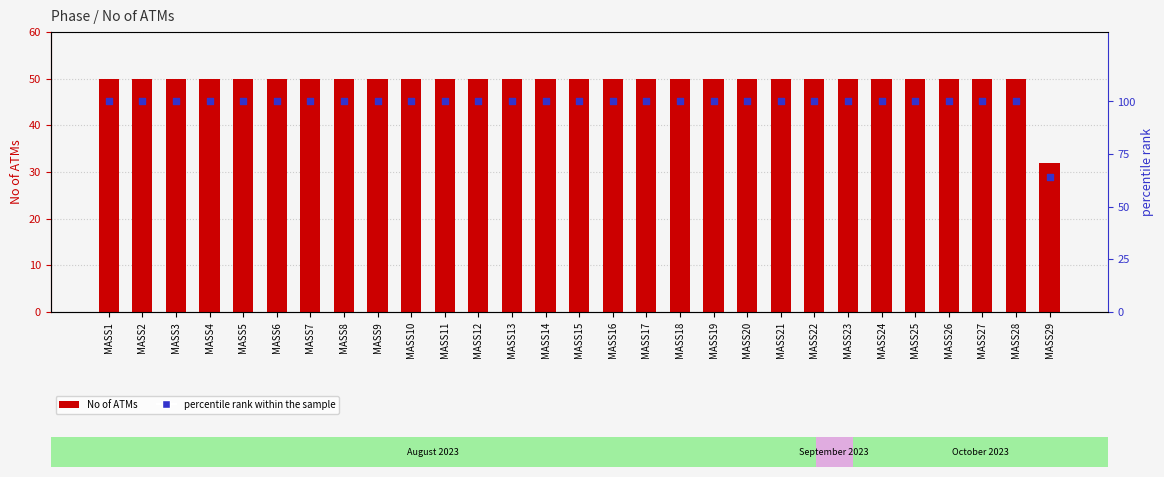

Which series has the widest spread of Y values?

percentile rank within the sample